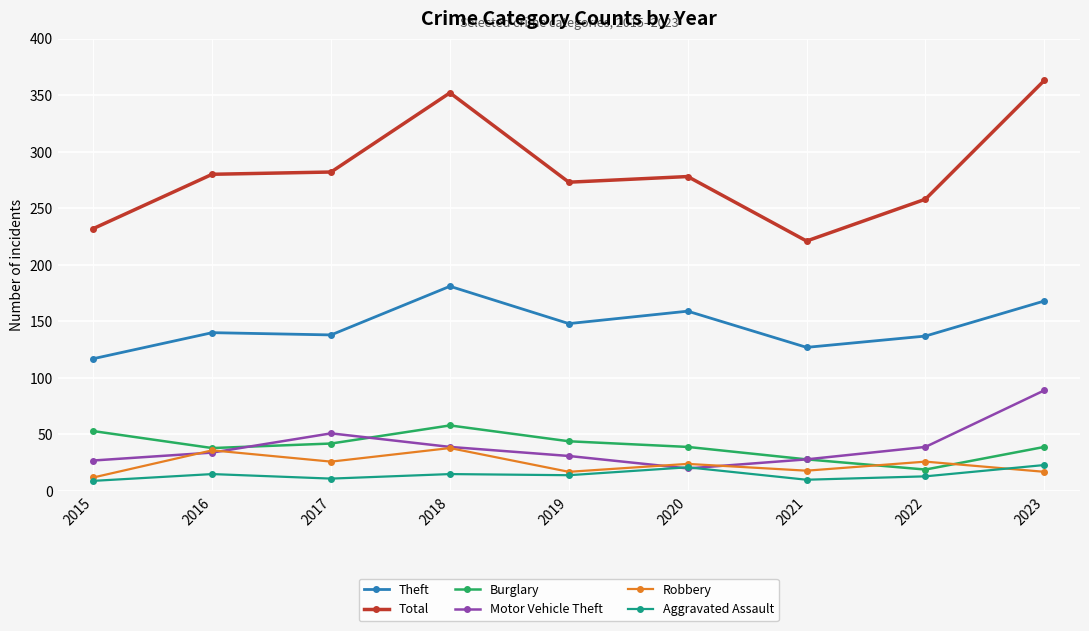

How many data points in Theft are less than 140?

4